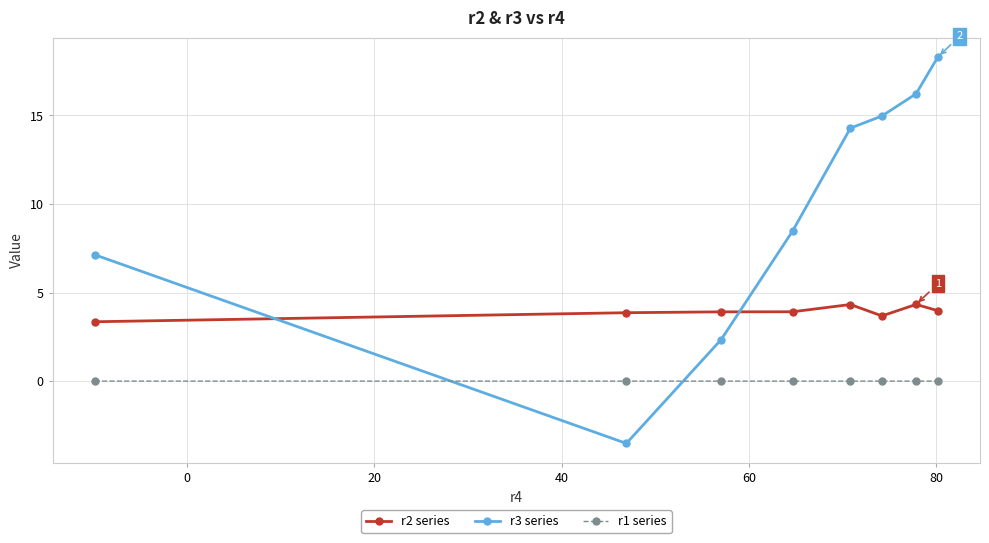

How many intersections are there between r2 series and r3 series?

2